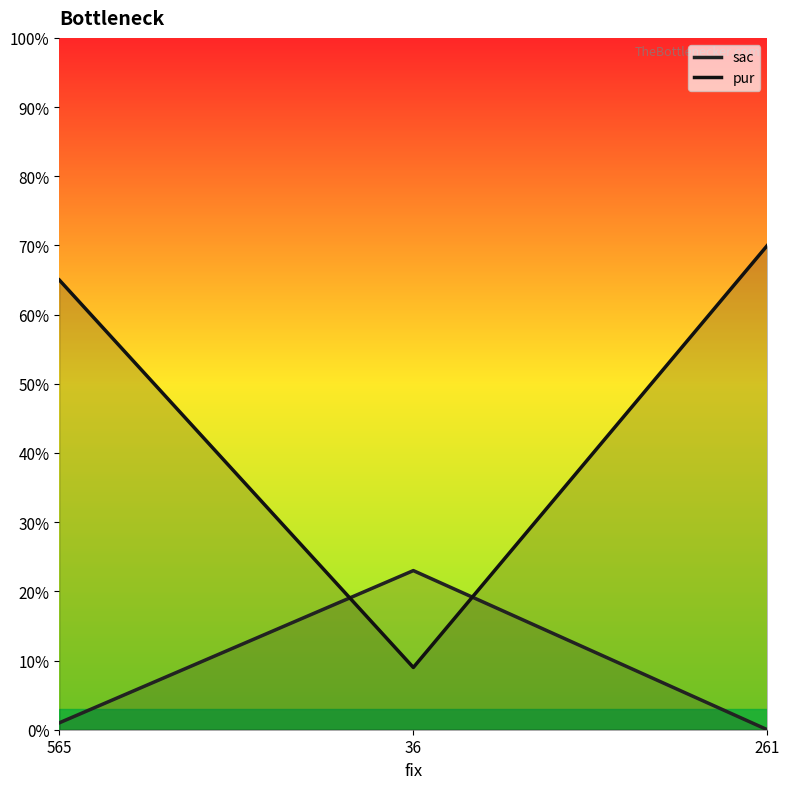

Which category has the lowest value in the sac series?

261